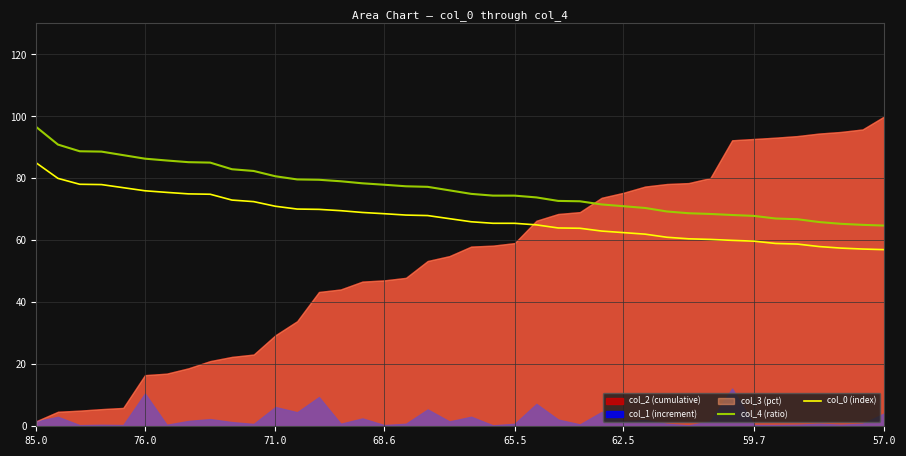

At which label does col_0 (index) reach its peak?

85.0